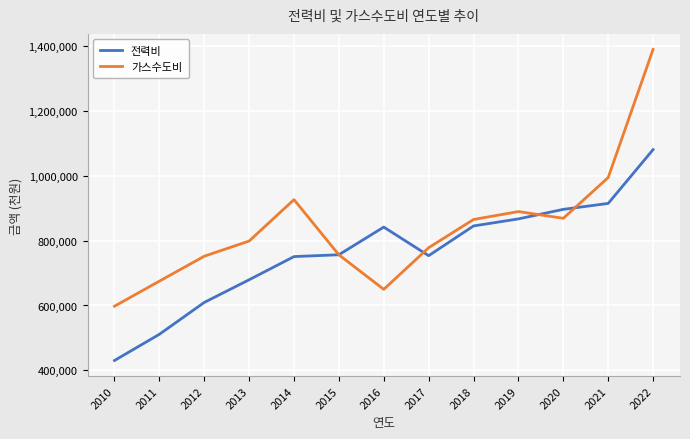

What is the difference between the second highest and minimum values in the 가스수도비 series?

396568